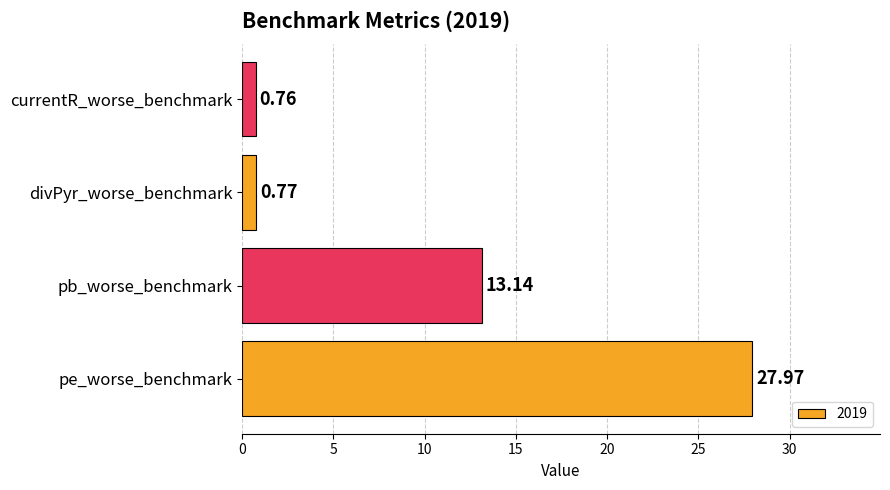

The value at pe_worse_benchmark is 17.8. True or false?

False